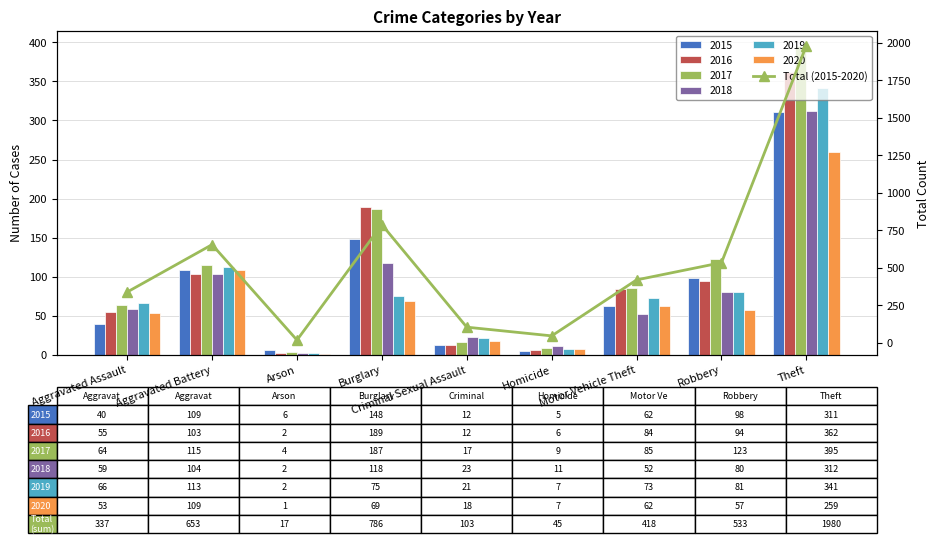

What is the difference between the maximum and second lowest values?

1935